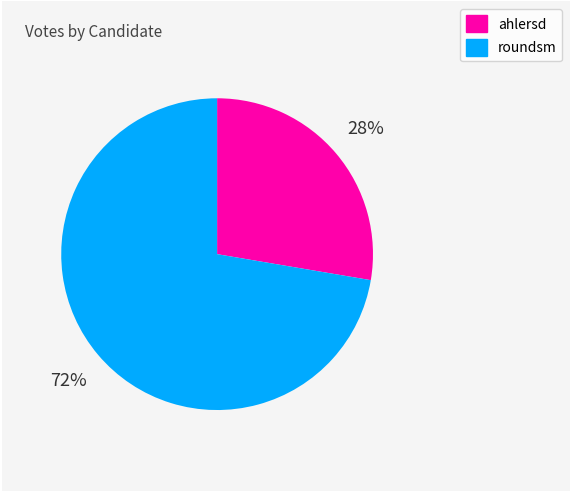

Do roundsm and ahlersd together represent more than half of the pie?

Yes